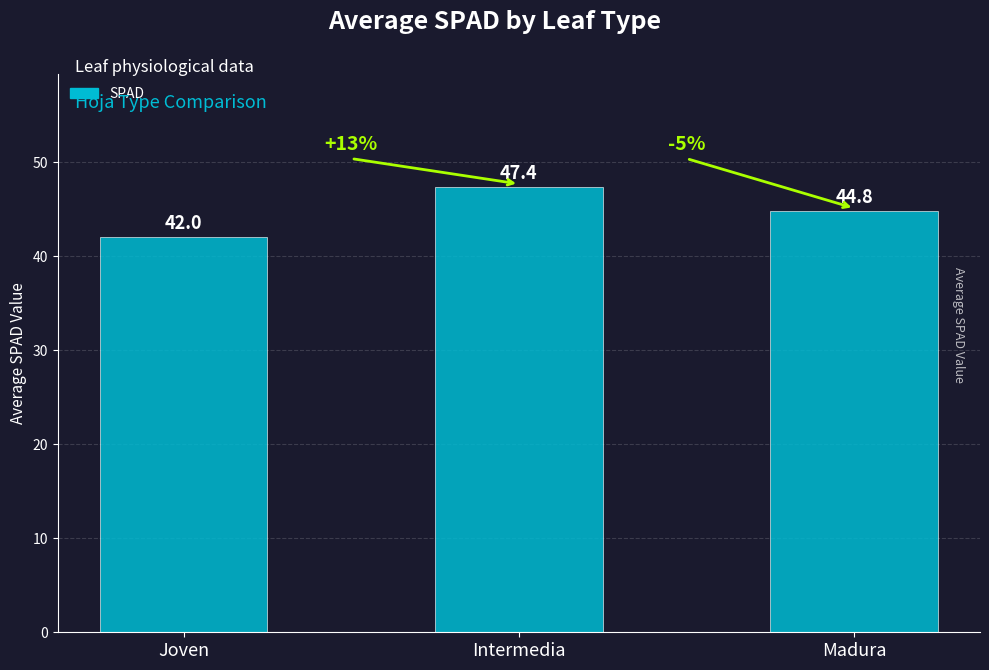

What position from the left is Joven?

1